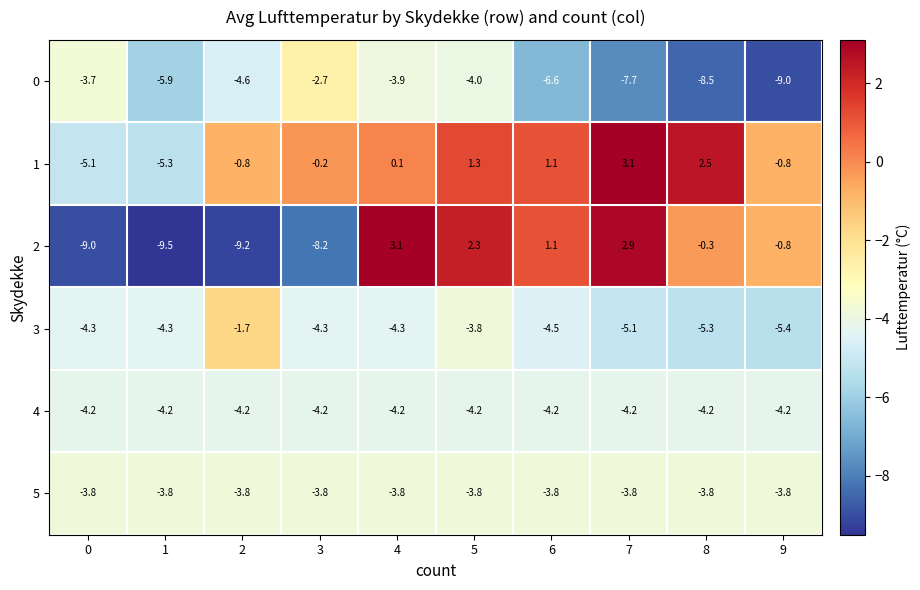

At 2, list the series in order from largest to smallest.

1, 3, 5, 4, 0, 2